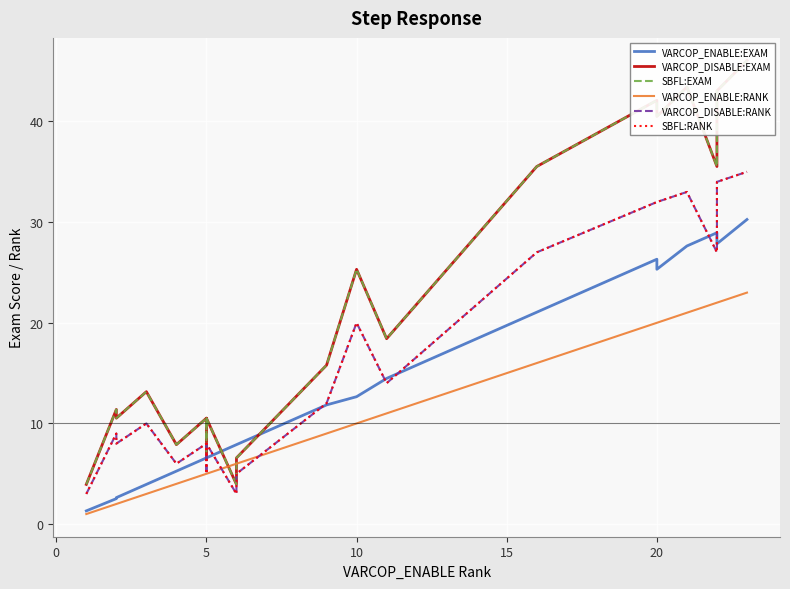

Which series has the largest total across all categories?

VARCOP_DISABLE:EXAM